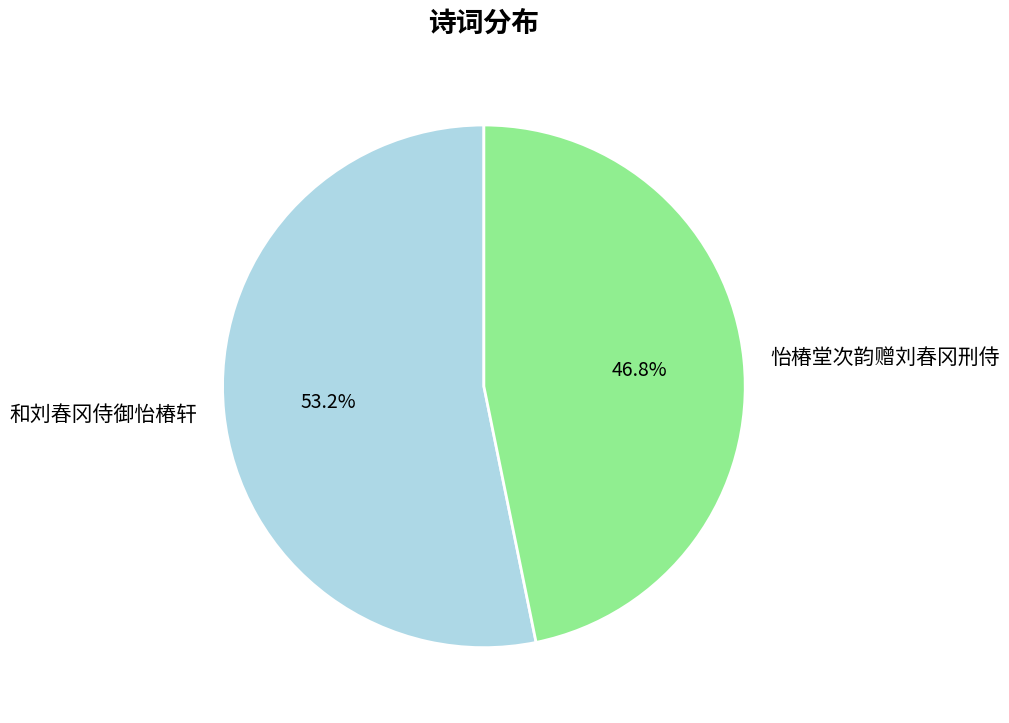

What is the ratio of the value at 怡椿堂次韵赠刘春冈刑侍 to the value at 和刘春冈侍御怡椿轩?

0.9